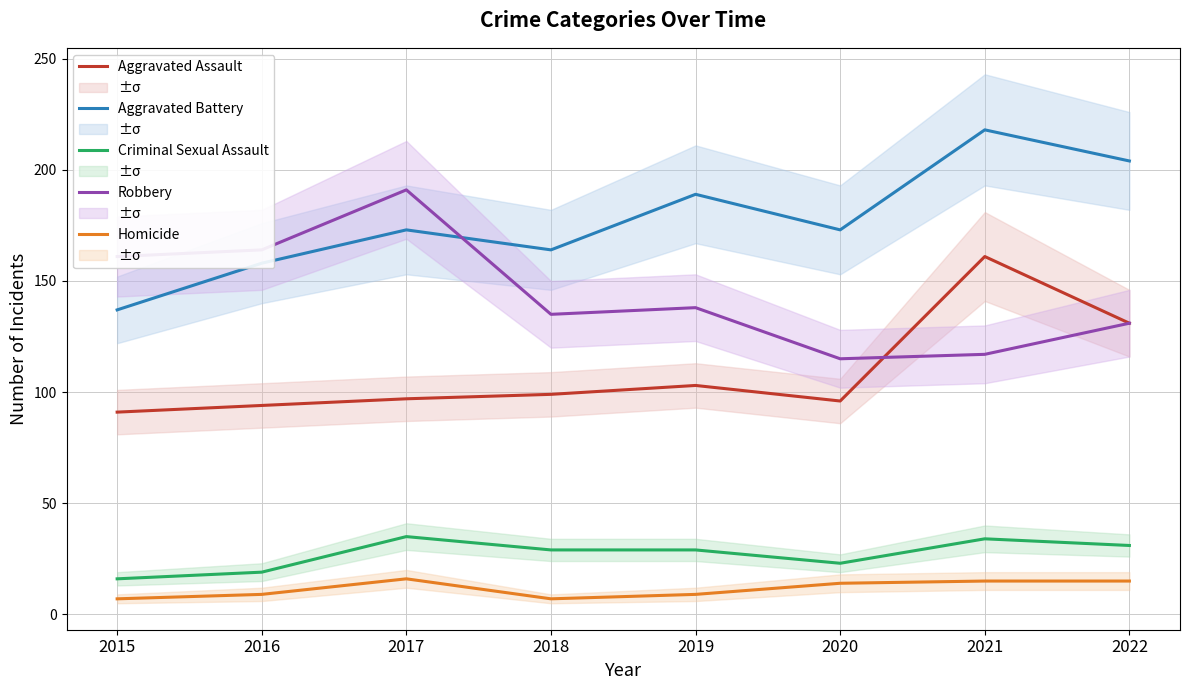

What are all the series names shown in the legend?

Aggravated Assault, Aggravated Battery, Criminal Sexual Assault, Robbery, Homicide